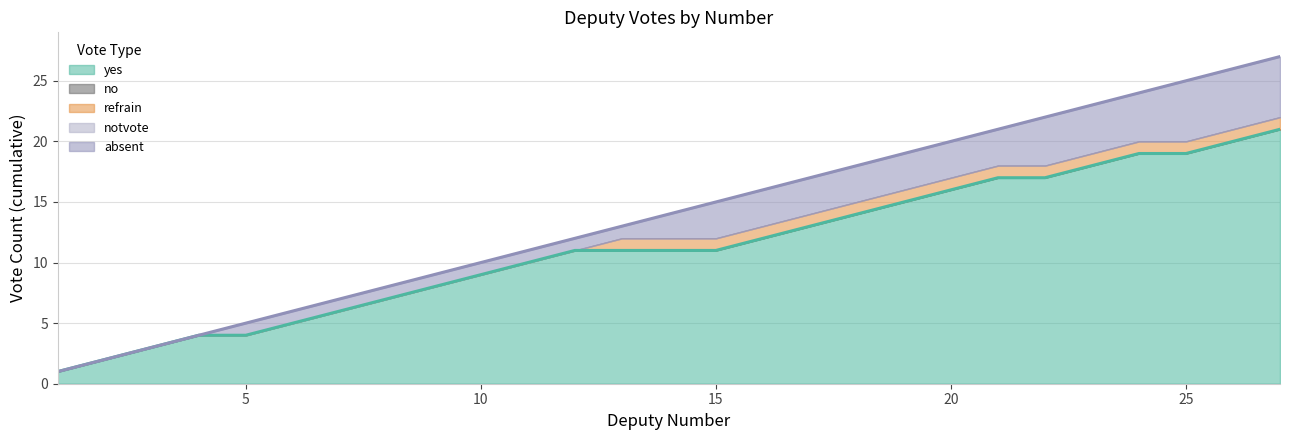

True or false: yes has a value of 4 at 5.

True